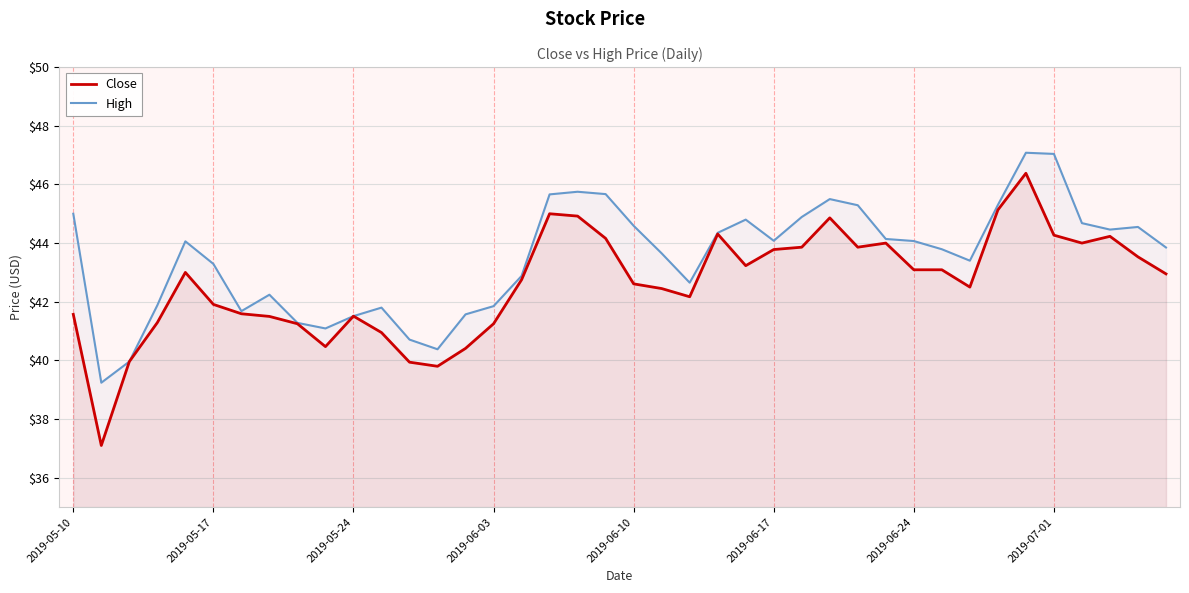

Is the value of High at 18 greater than the value of Close at 32?

Yes